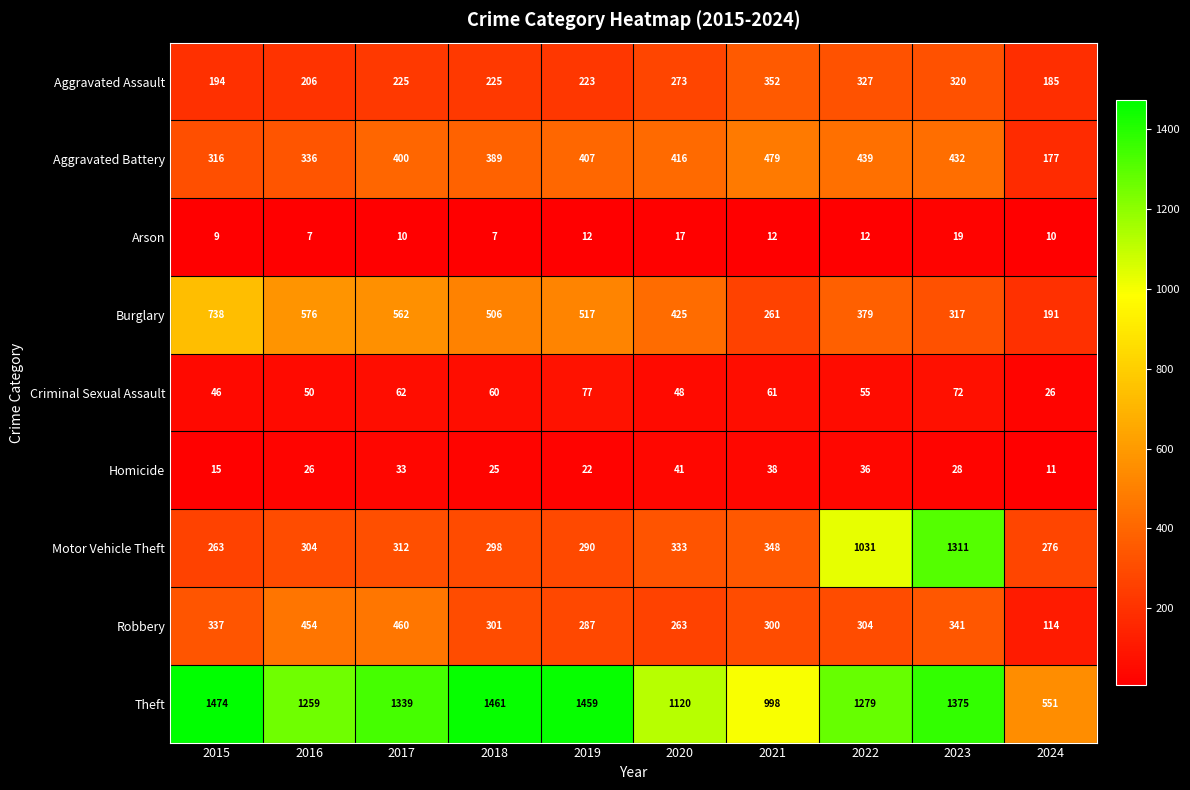

What is the difference between the highest and lowest values at 2022?

1267